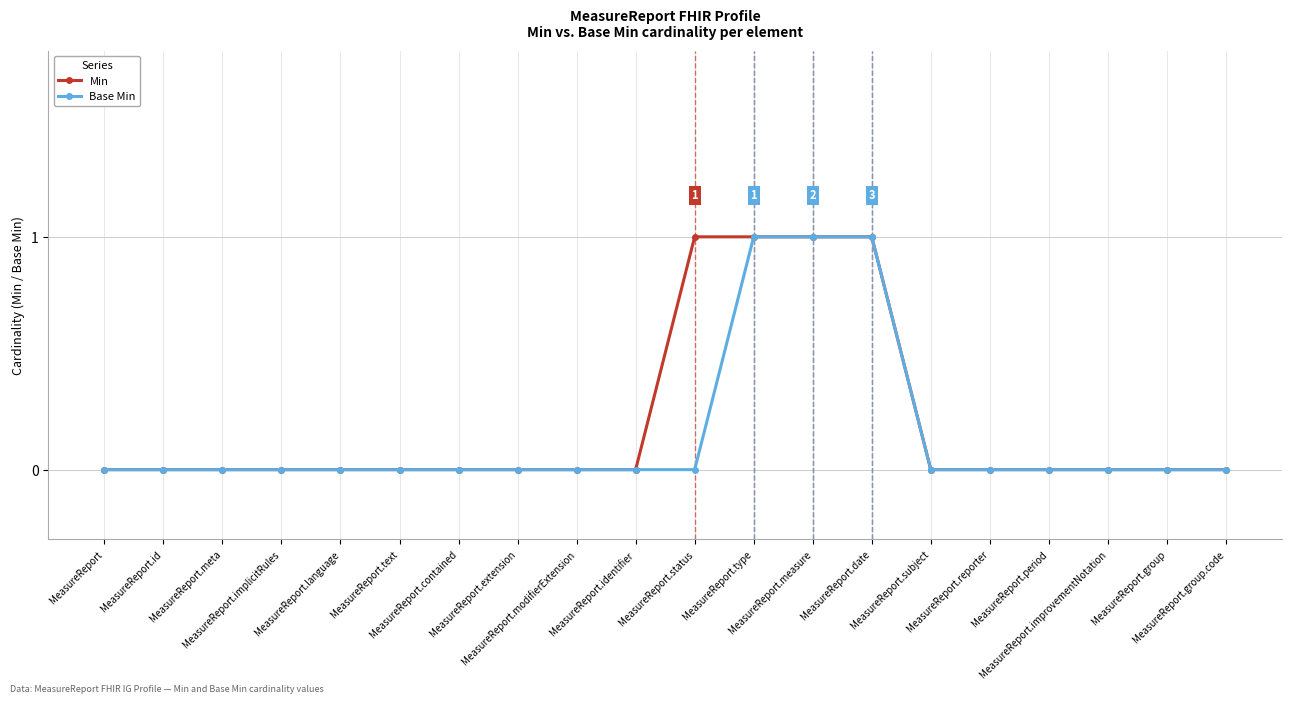

Does the chart display data point markers on the line(s)?

Yes